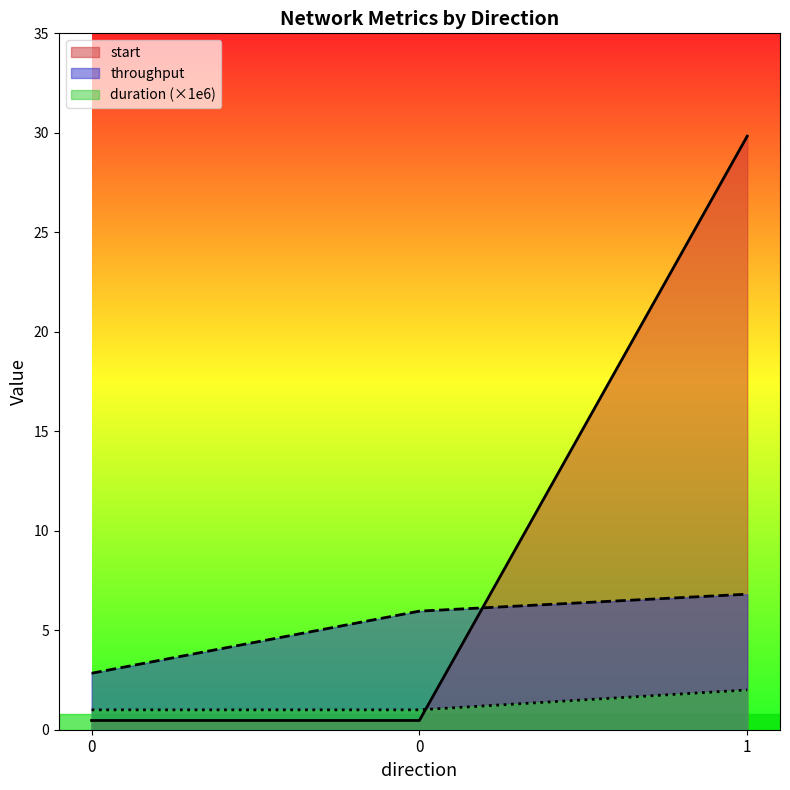

Reading left to right, transcribe all the data shown in this chart.

start: 0=0.5	0=0.5	1=29.8
throughput: 0=2.8	0=6.0	1=6.8
duration: 0=1.0	0=1.0	1=2.0